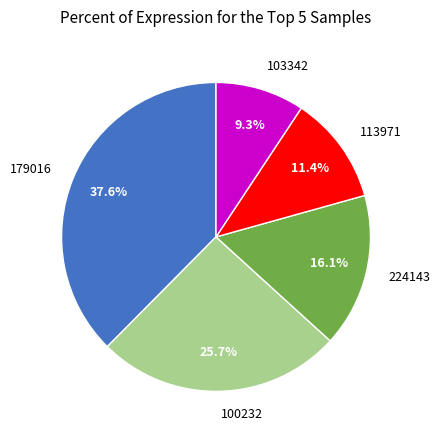

Which category has the biggest portion of the pie?

179016